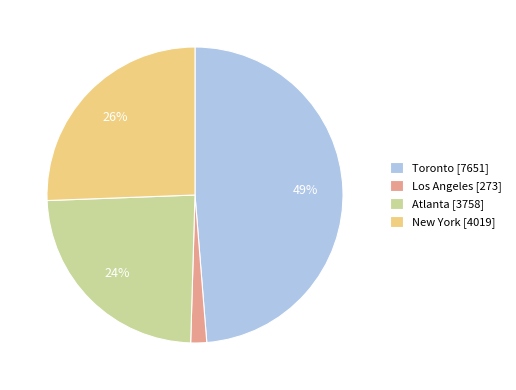

To the nearest percent, what is the average slice percentage?

25%